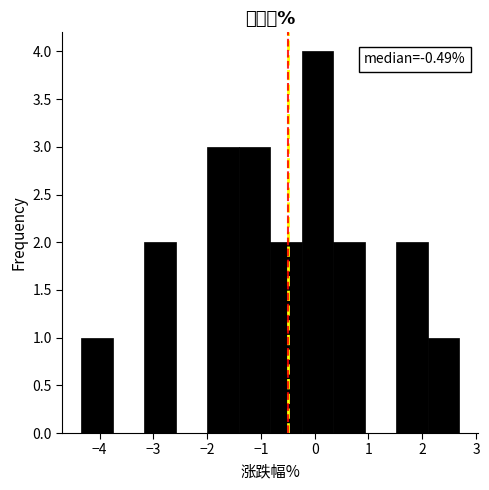

Over which range of the x-axis is the bar tallest?

-0.2 to 0.3